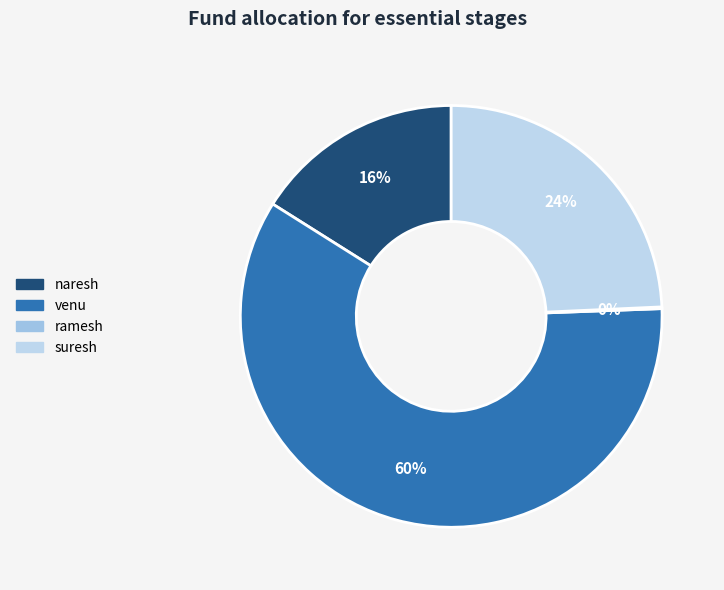

Is suresh the majority of the pie?

No